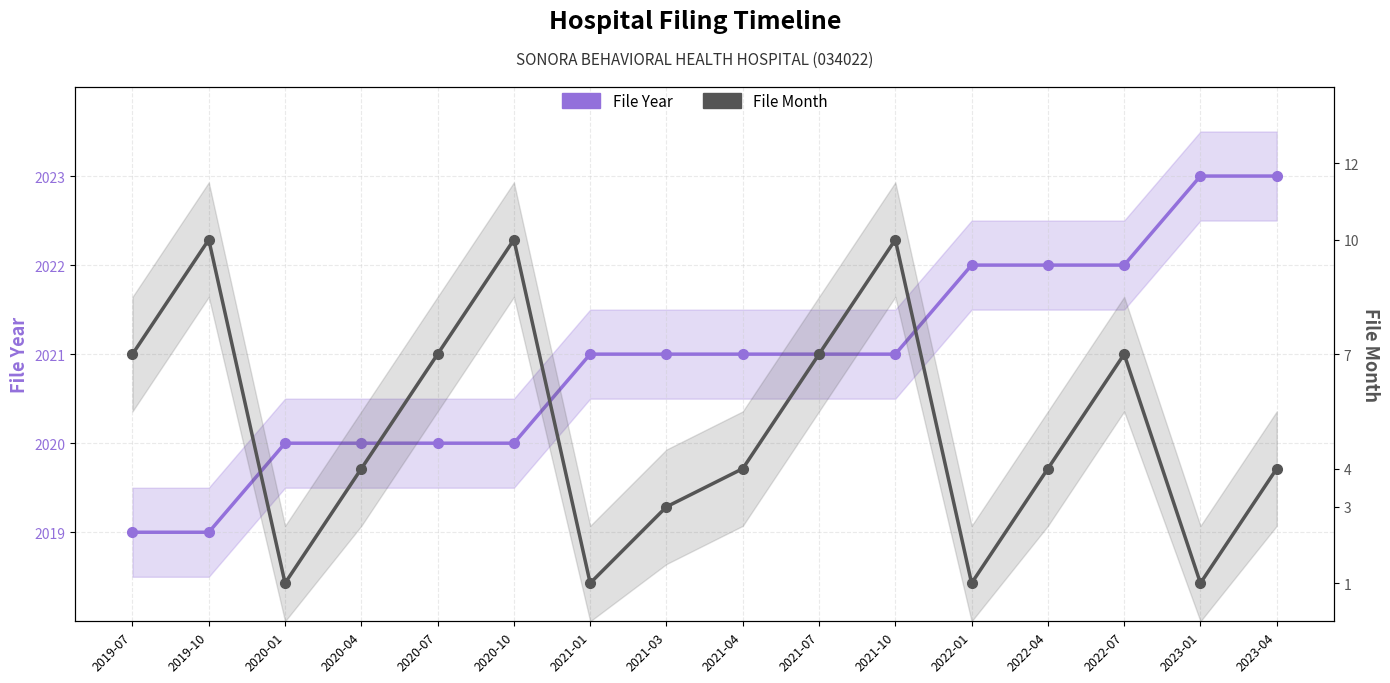

Which series has the largest total across all categories?

File Year